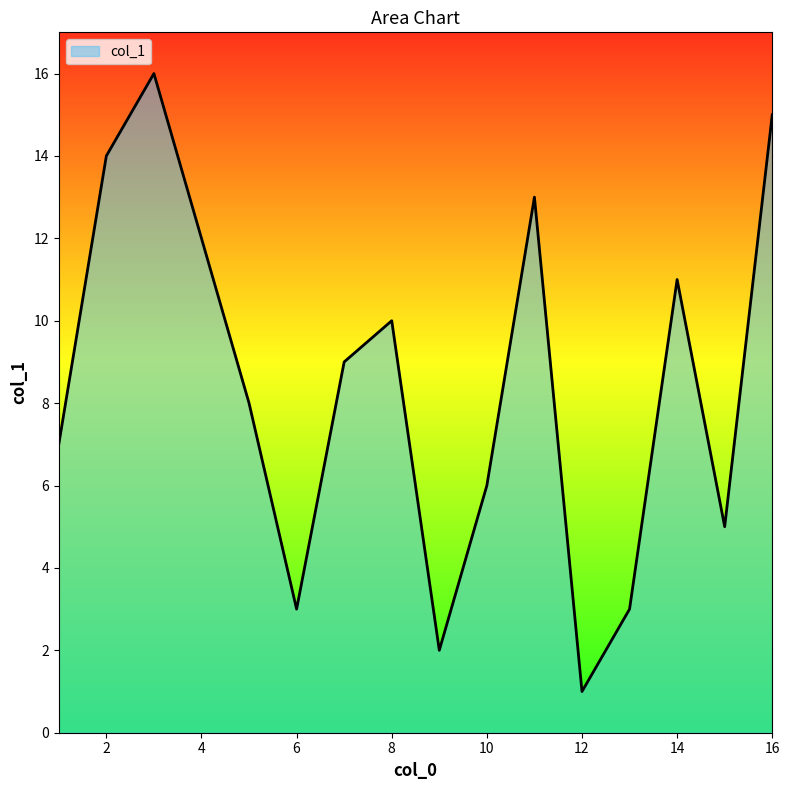

What is the difference between the maximum and minimum values?

15